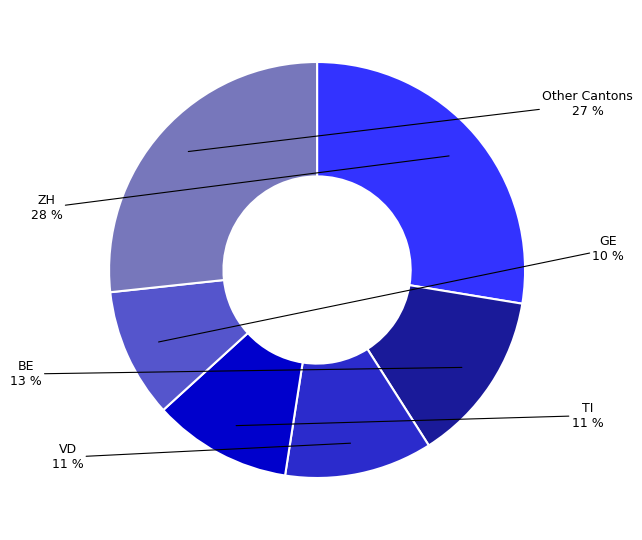

To the nearest percent, what is the difference between the largest and smallest slice percentages?

18%